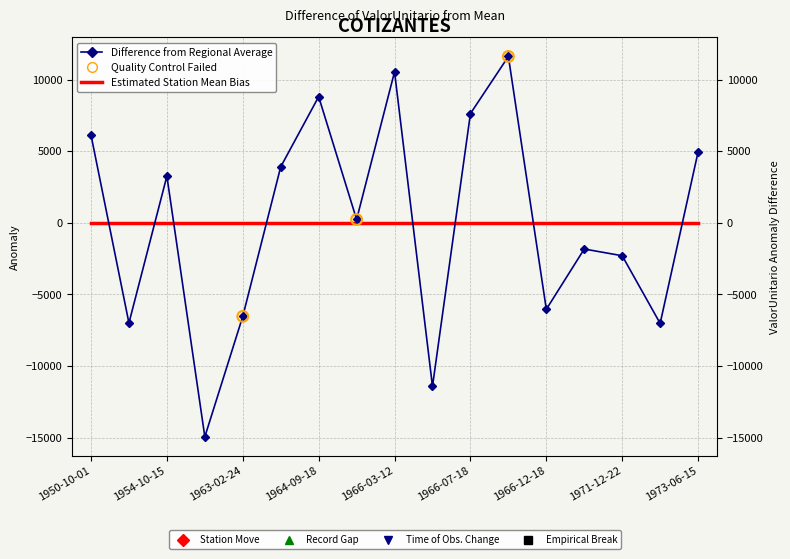

What is the ratio of the value at 1966-09-13 to the value at 1964-09-18?

1.3